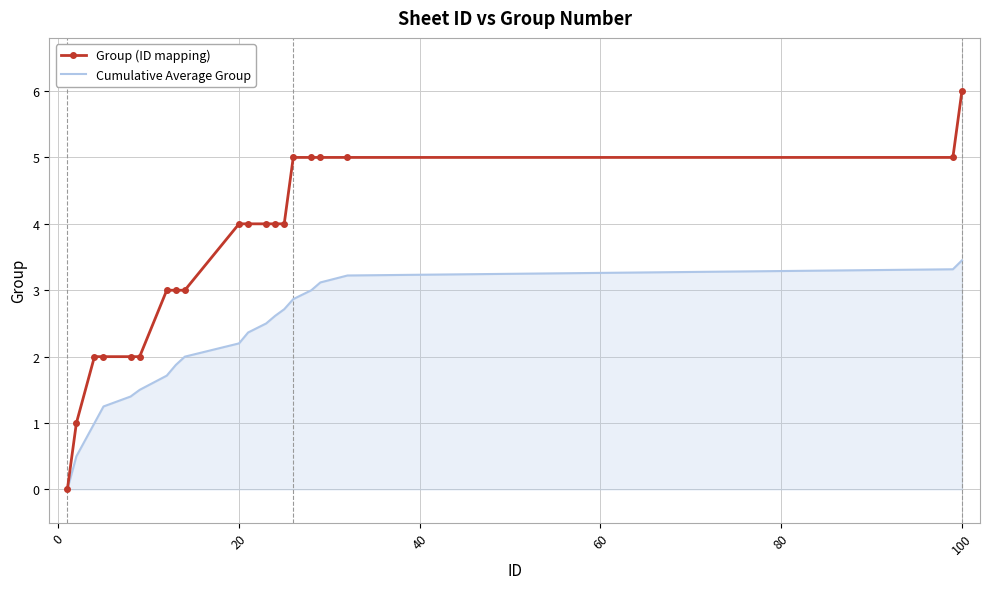

What are all the series names shown in the legend?

Group (ID mapping), Cumulative Average Group